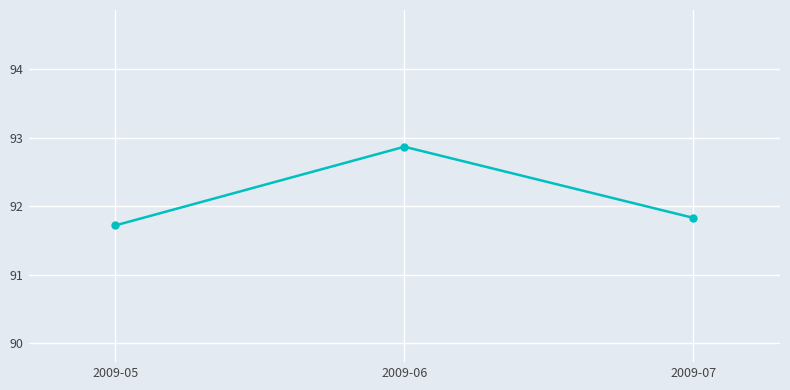

What is the change in value from 2009-06 to 2009-07?

-1.0